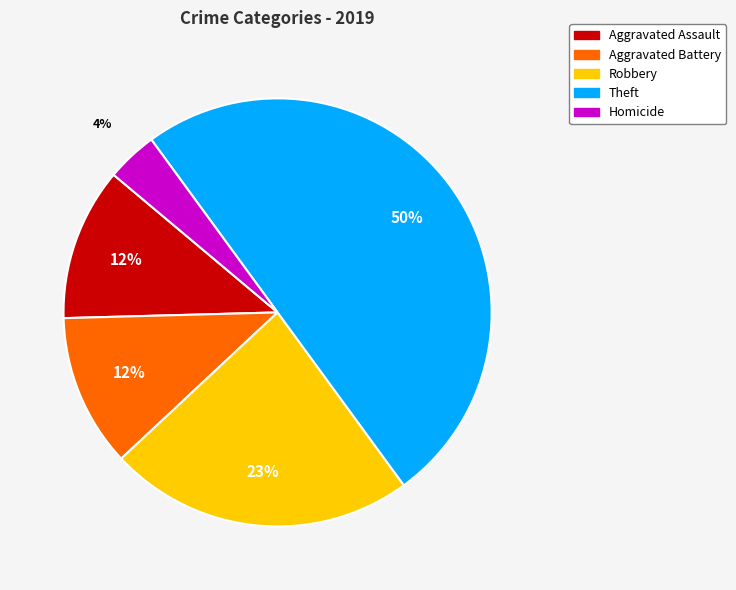

To the nearest percent, what is the average slice percentage?

20%